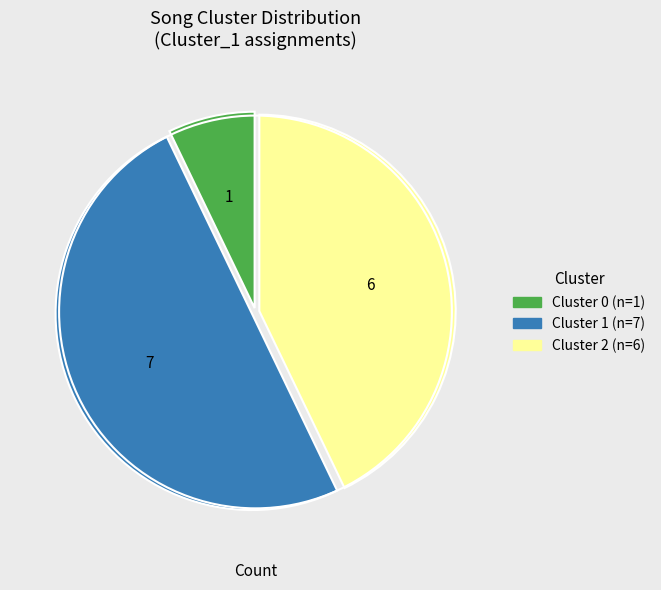

Is it true that Cluster 1 is 1% of the pie?

False